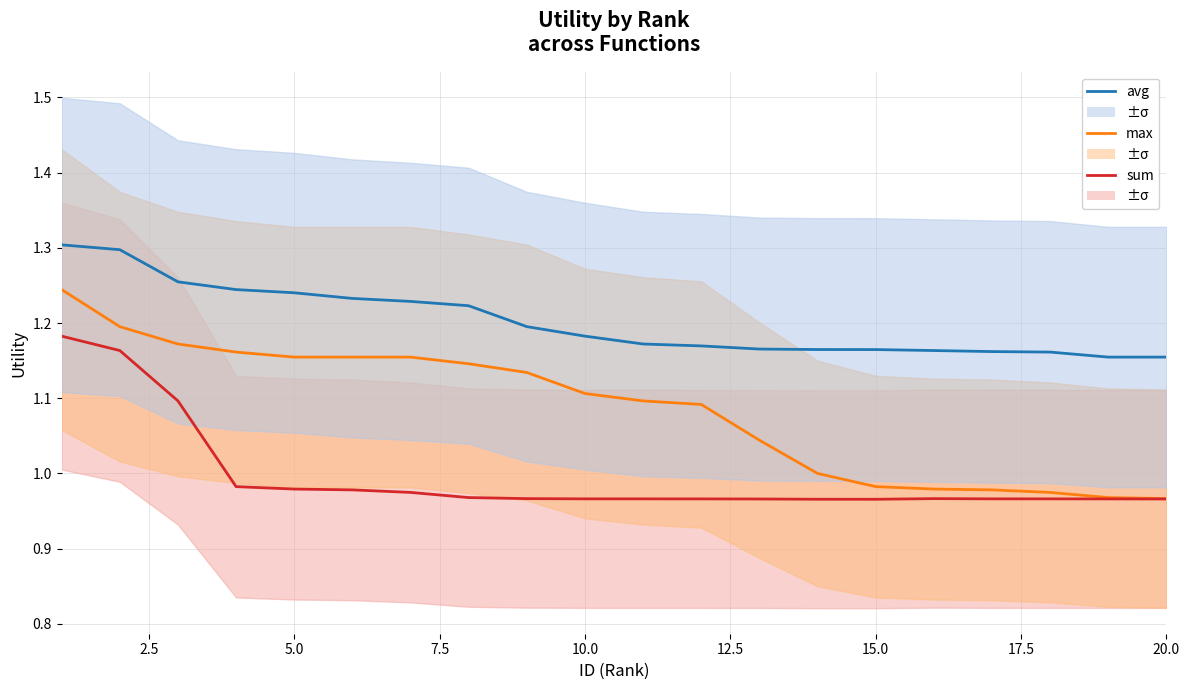

Reading right to left, transcribe all the data shown in this chart.

avg: 1.2	1.2	1.2	1.2	1.2	1.2	1.2	1.2	1.2	1.2	1.2	1.2	1.2	1.2	1.2	1.2	1.2	1.3	1.3	1.3
max: 1.0	1.0	1.0	1.0	1.0	1.0	1.0	1.0	1.1	1.1	1.1	1.1	1.1	1.2	1.2	1.2	1.2	1.2	1.2	1.2
sum: 1.0	1.0	1.0	1.0	1.0	1.0	1.0	1.0	1.0	1.0	1.0	1.0	1.0	1.0	1.0	1.0	1.0	1.1	1.2	1.2